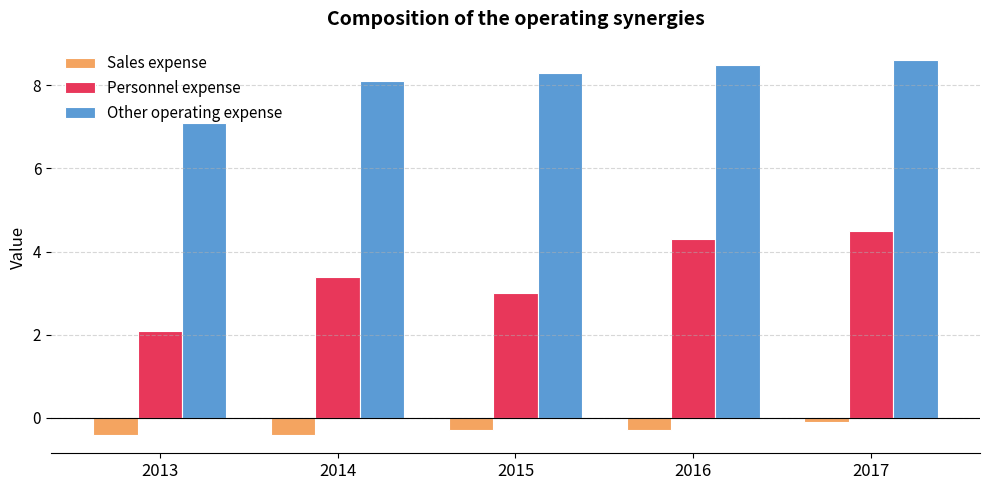

At 2015, list the series in order from smallest to largest.

Sales expense, Personnel expense, Other operating expense